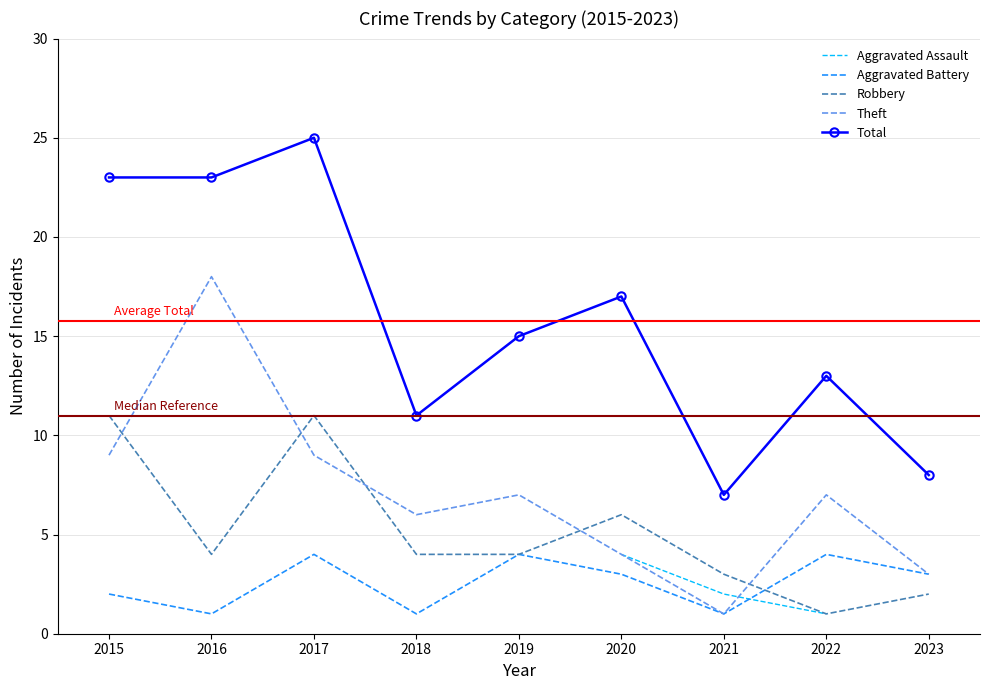

What are all the series names shown in the legend?

Aggravated Assault, Aggravated Battery, Robbery, Theft, Total